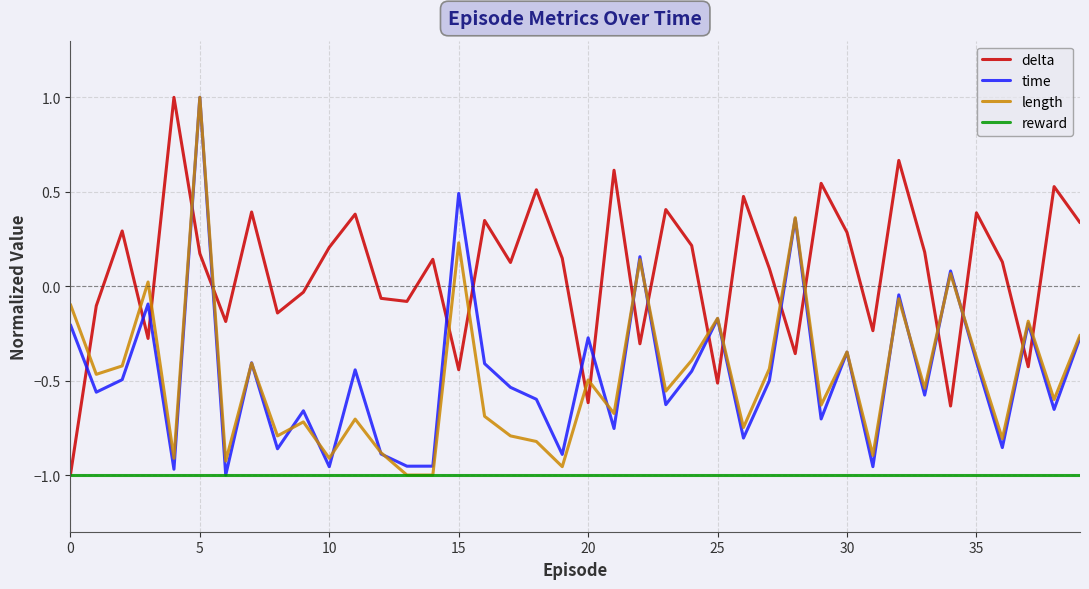

What is the greatest value displayed?

1.0